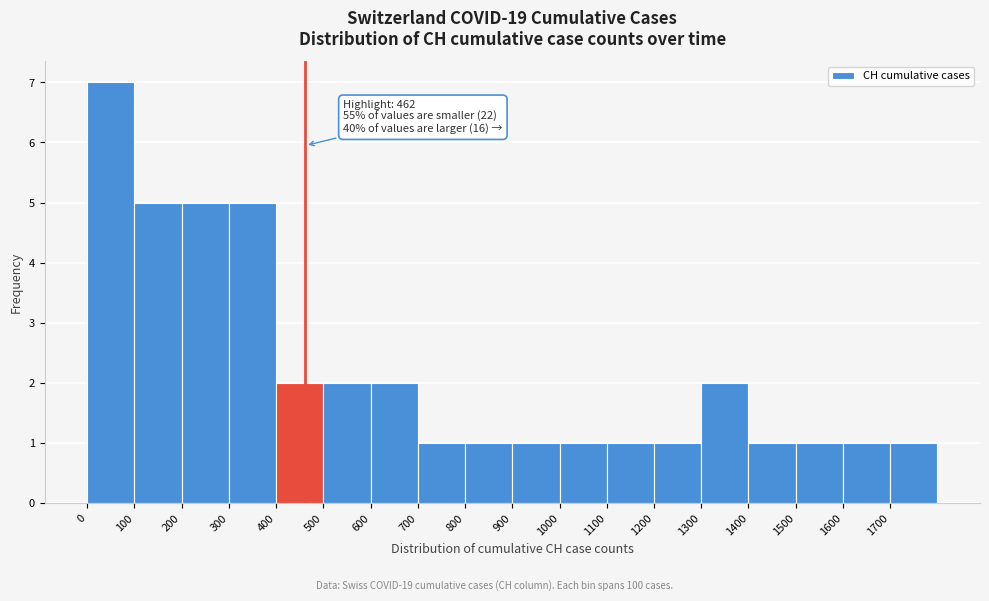

Over which range of the x-axis is the bar tallest?

0 to 100